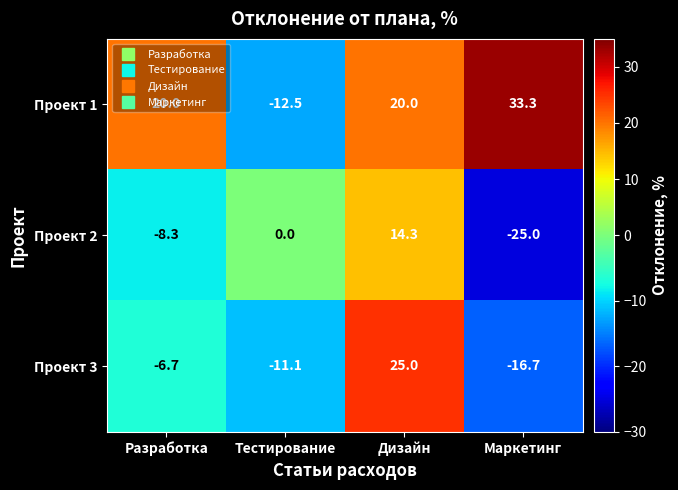

At which category is the sum across all series the highest?

Дизайн